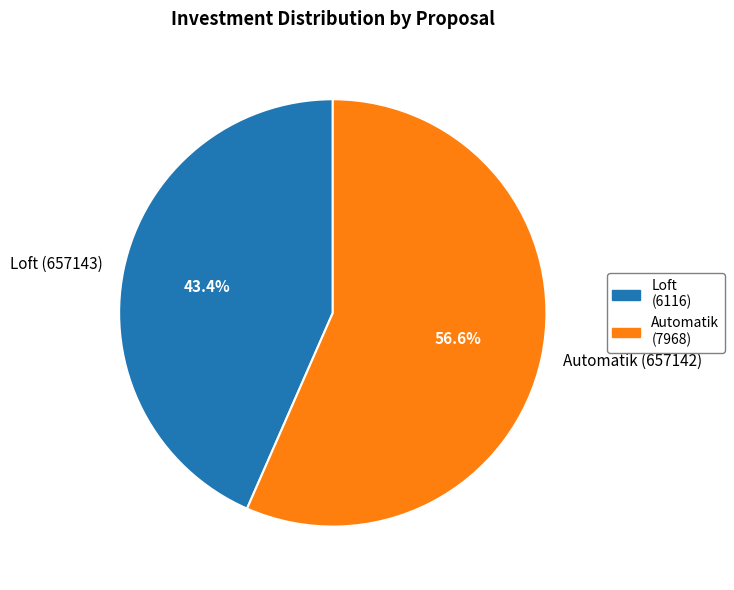

Rank the categories by value from lowest to highest.

Loft (657143), Automatik (657142)